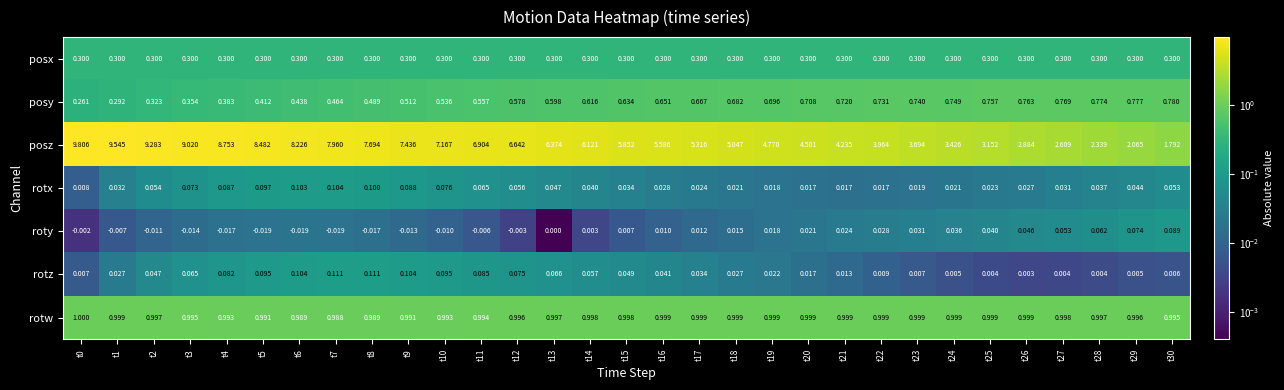

Which series changed the most between t11 and t20?

posz